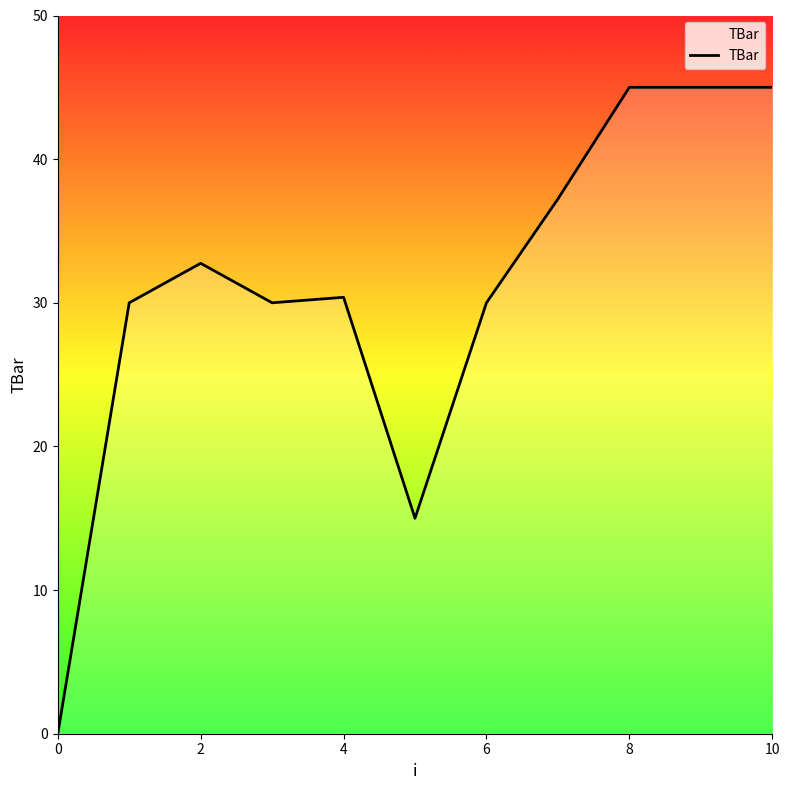

What is the greatest value displayed?

45.0